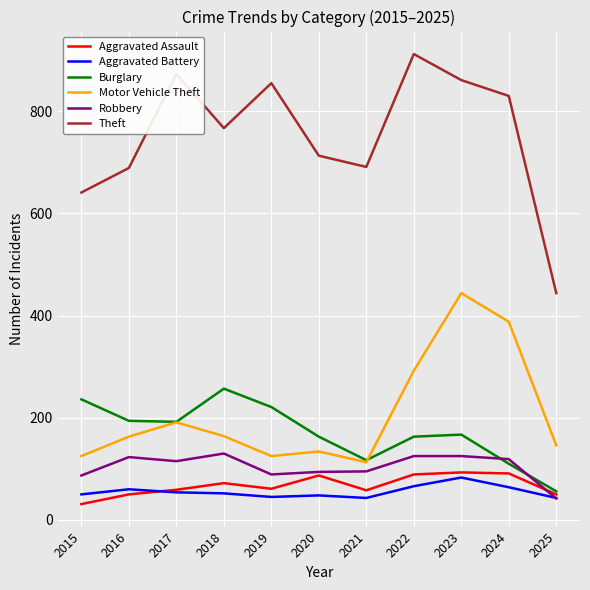

Does the chart have visible grid lines?

Yes